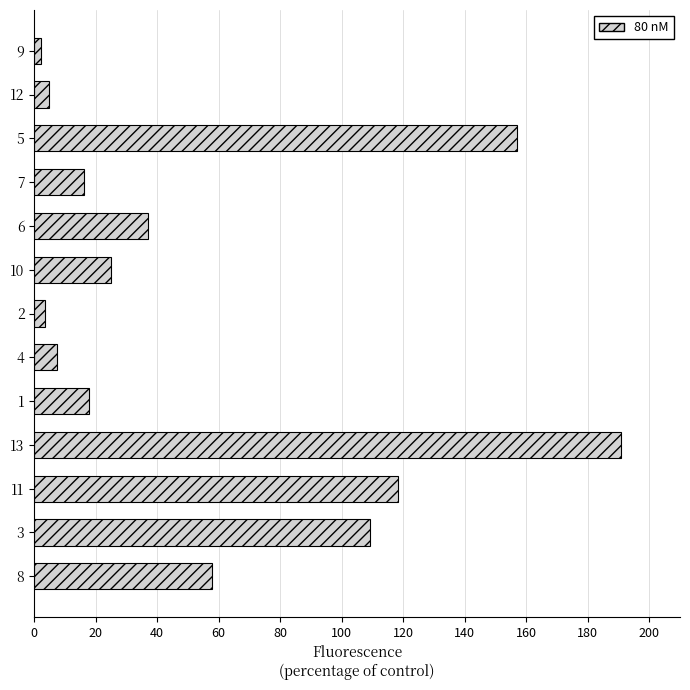

Count the number of values greater than 24.

7